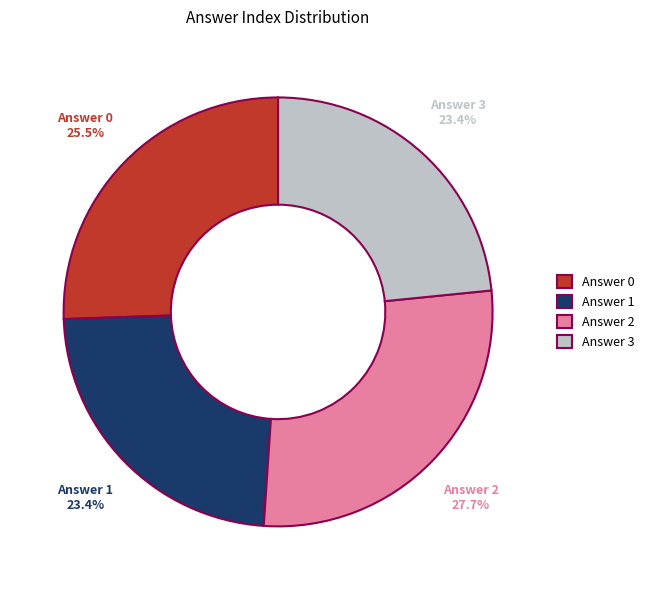

Approximately how many times larger is the value at Answer 3 compared to Answer 2?

0.8